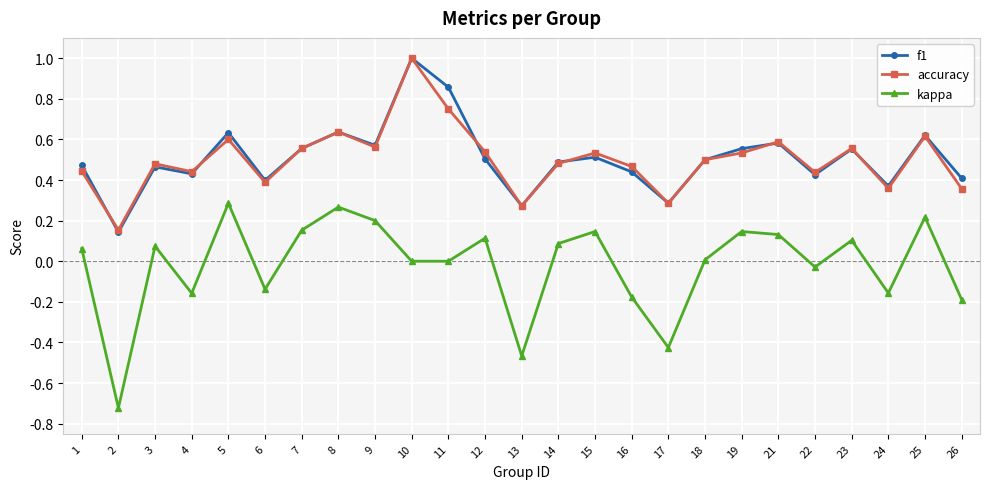

True or false: kappa and accuracy intersect in this chart.

False